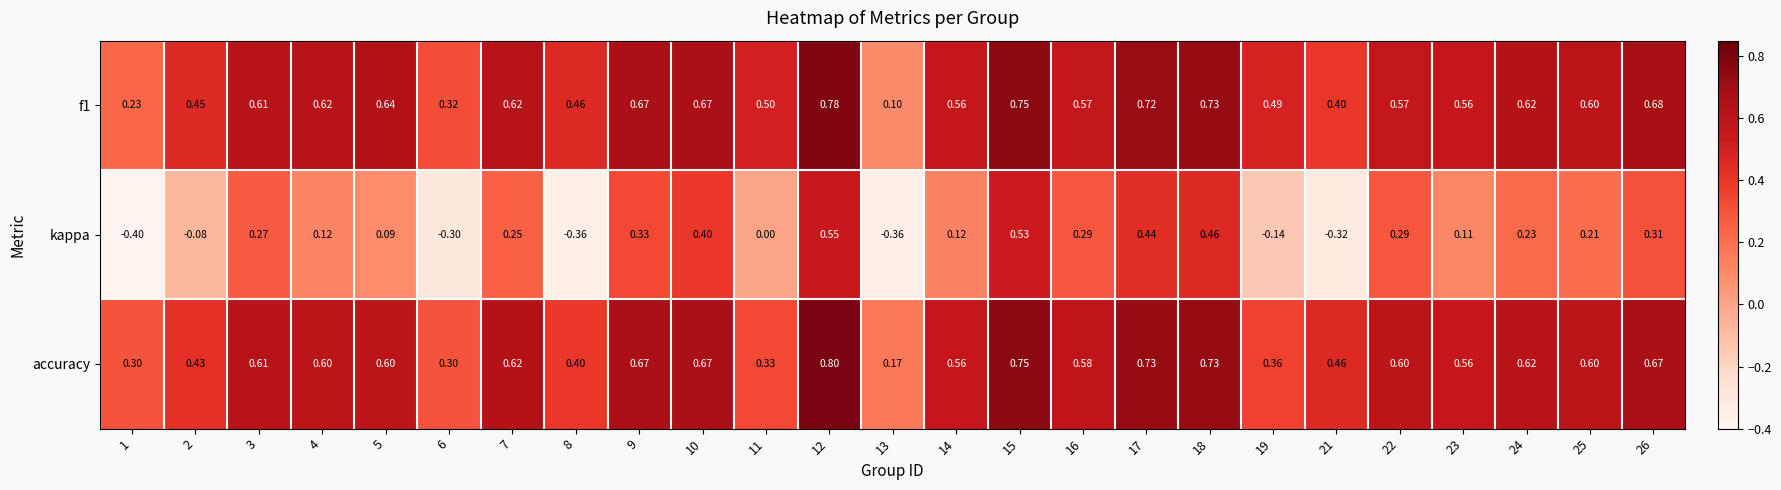

Which series has the widest spread of values?

kappa